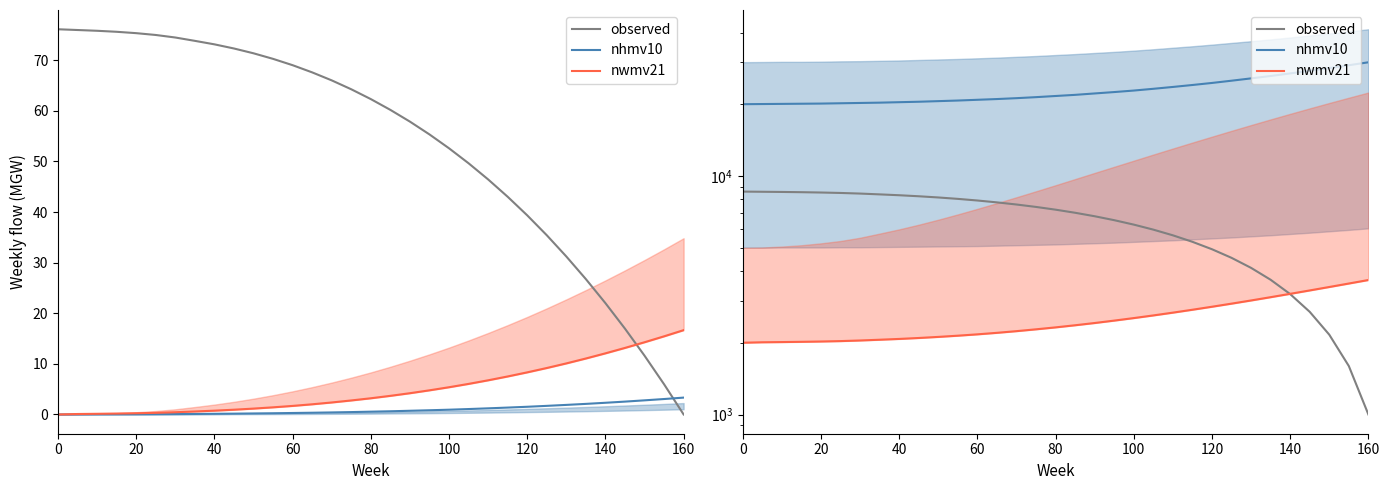

True or false: nhmv10 and nwmv21 cross at least once.

False